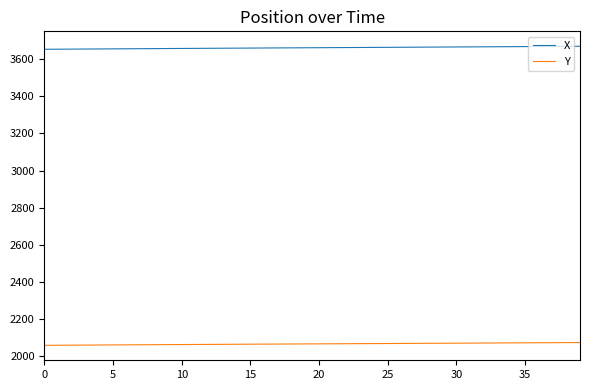

List the series in order of their peak value, highest first.

X, Y